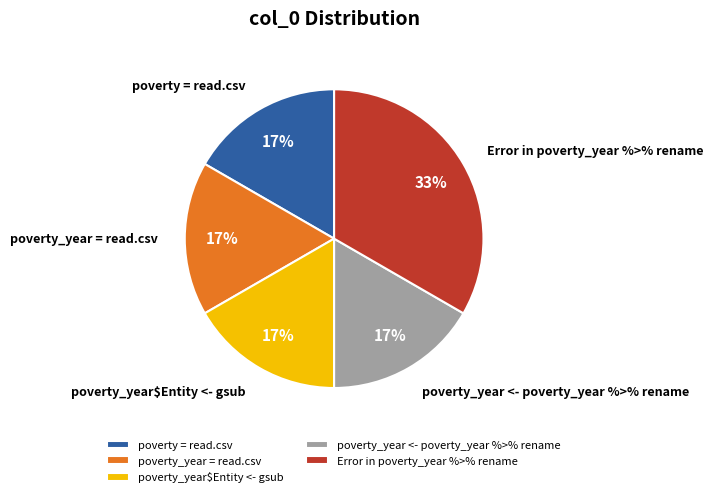

Is there a majority slice in this chart?

No